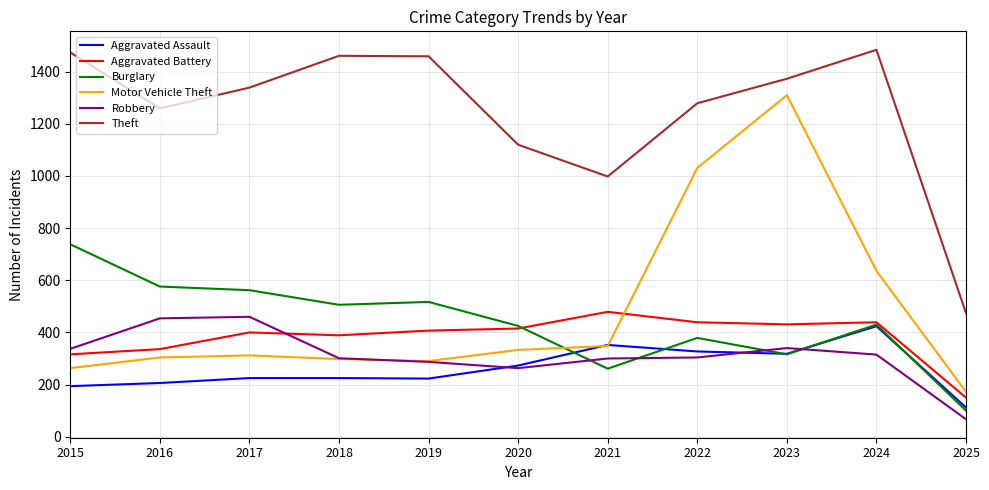

Which series has the largest total across all categories?

Theft